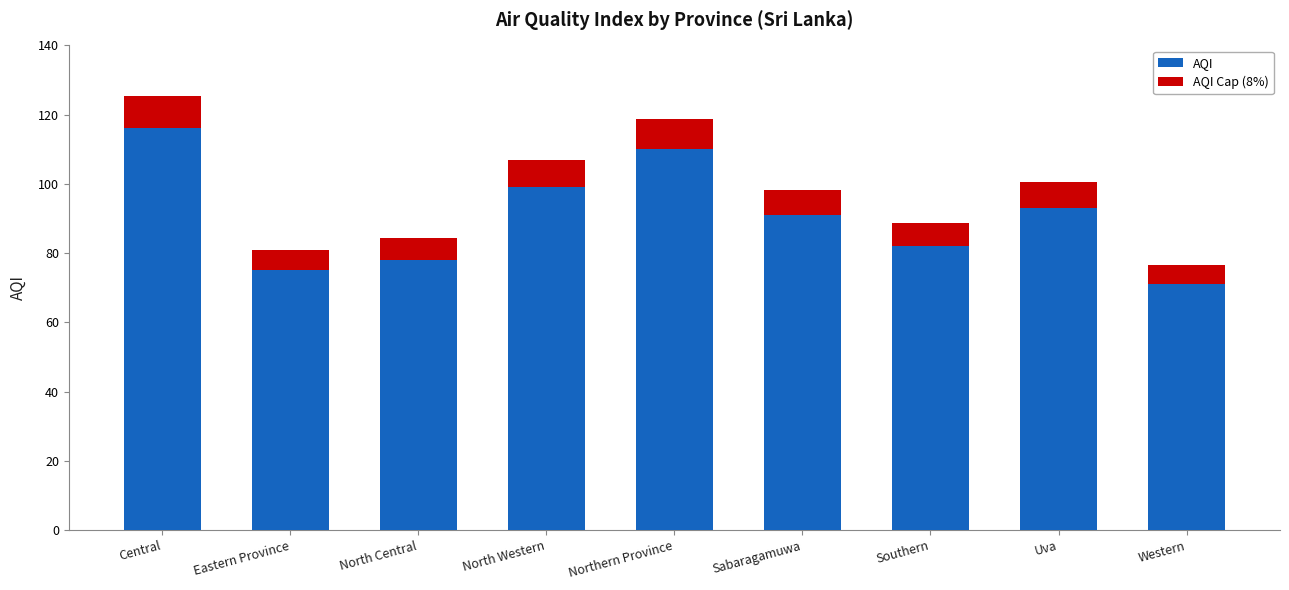

What is the maximum value for AQI?

116.0